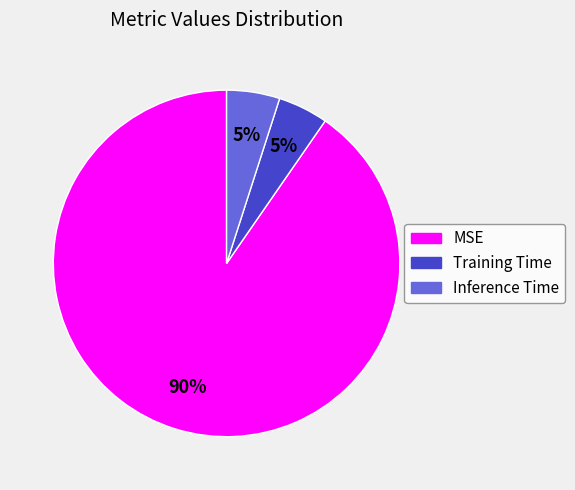

Do Inference Time and Training Time together represent more than half of the pie?

No